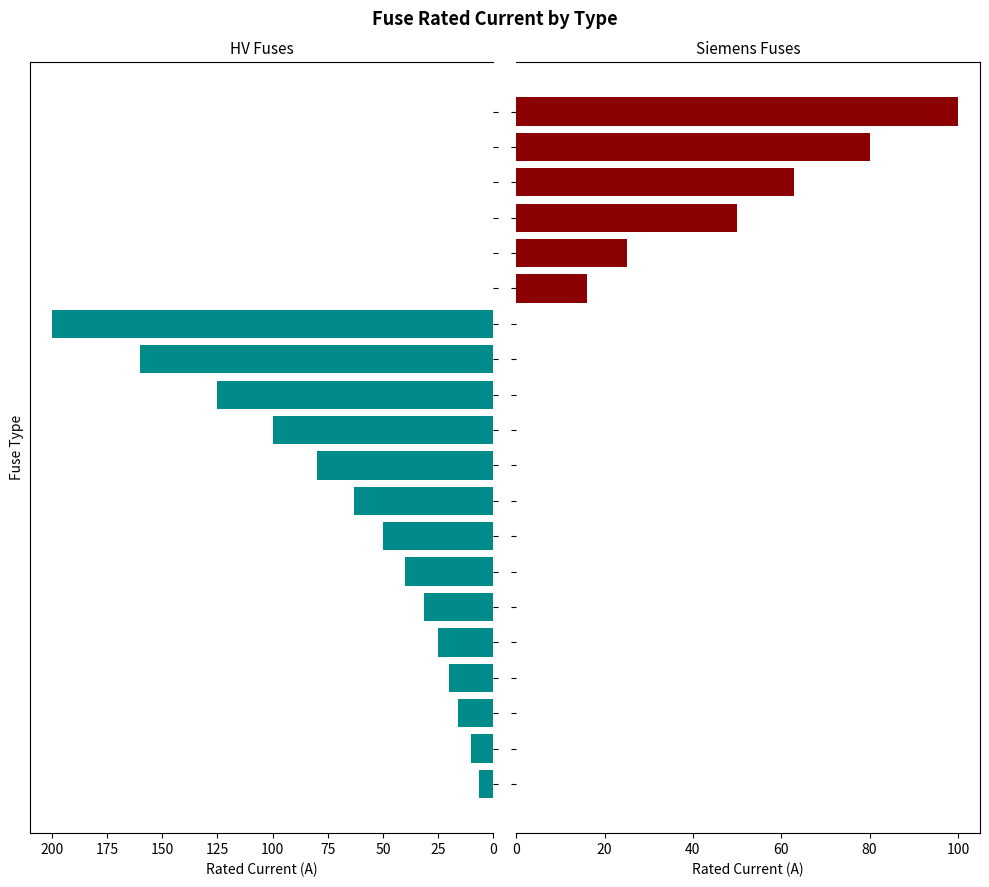

How many groups of bars are there?

20